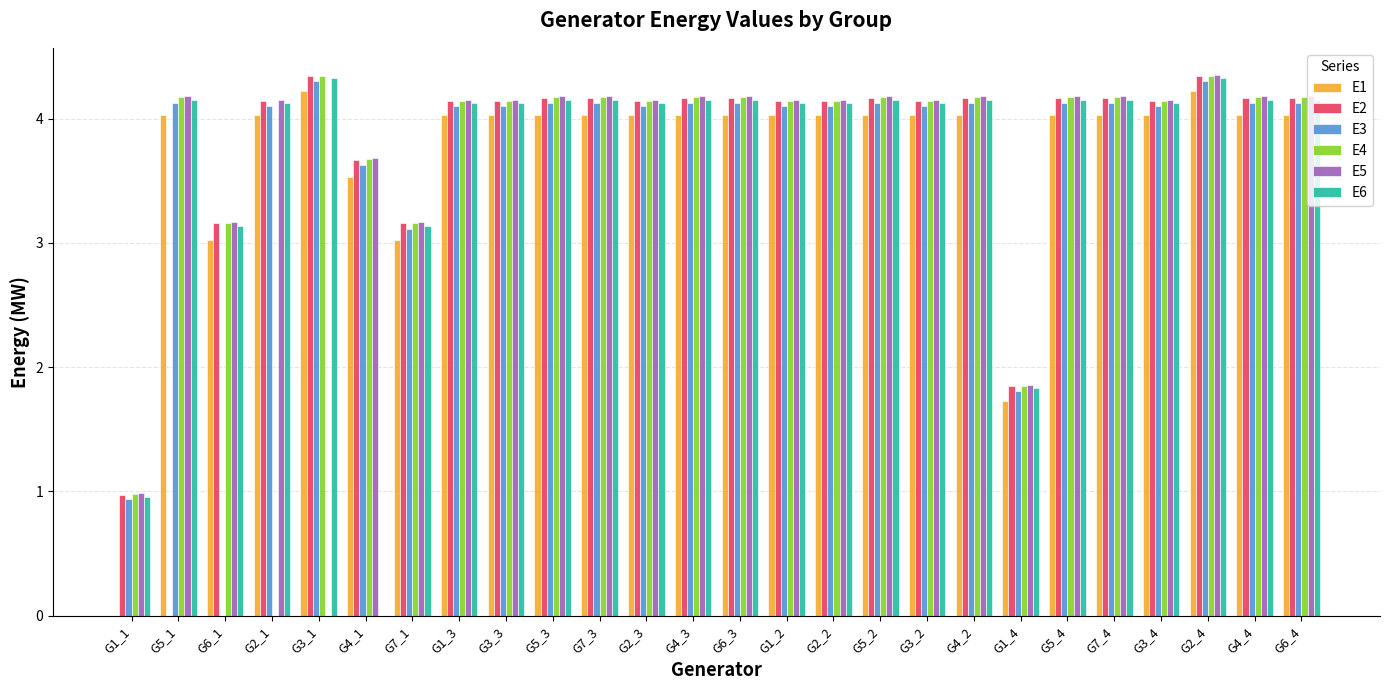

The value of E1 at G5_1 is 4.0. True or false?

True